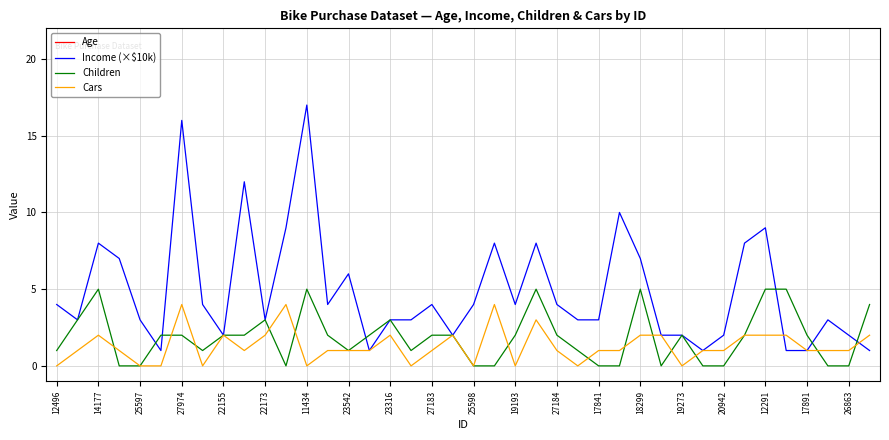

How many values in the Cars series are below 1?

10